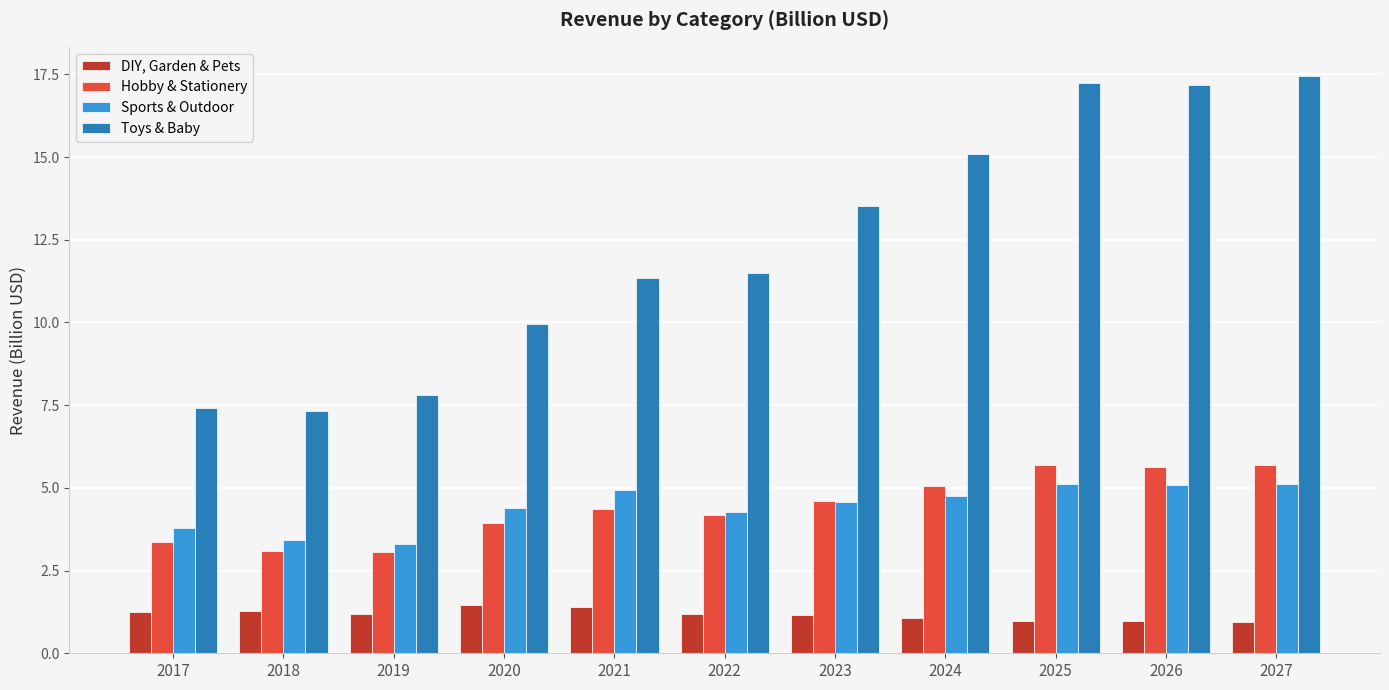

At how many categories does at least one series exceed 8?

8